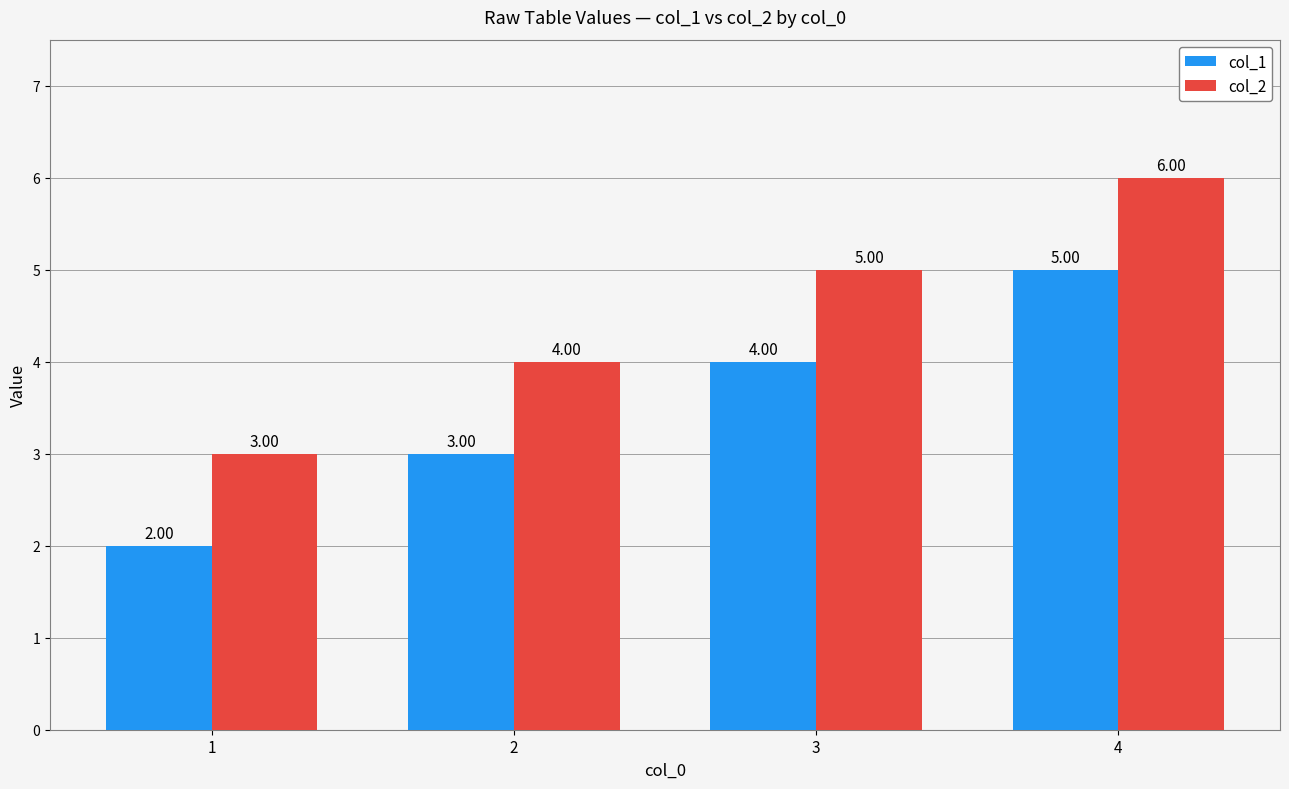

What is the minimum value for col_1?

2